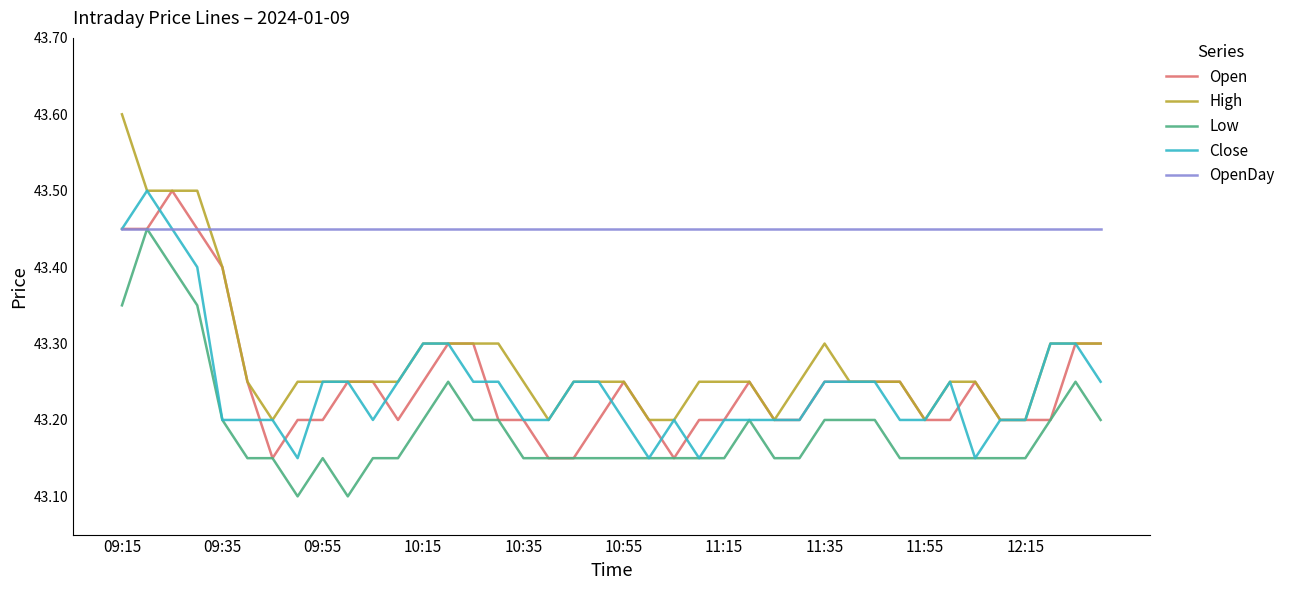

True or false: High and Low cross at least once.

False